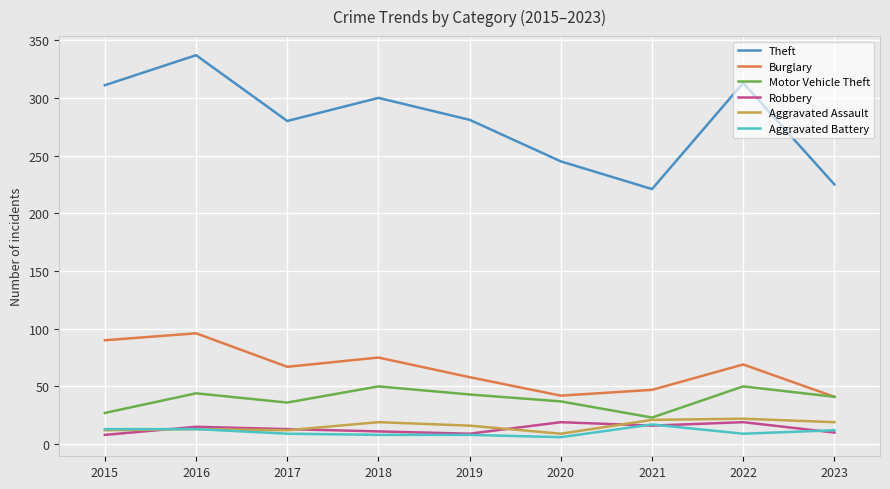

Is the value of Burglary at 2021 greater than the value of Aggravated Assault at 2023?

Yes